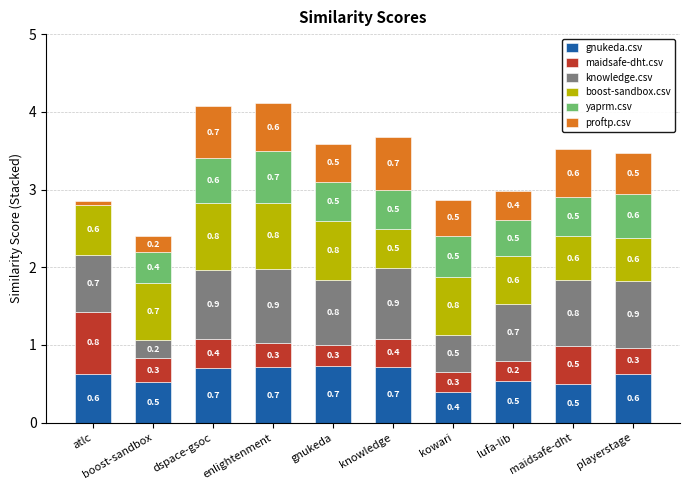

The value of gnukeda.csv at maidsafe-dht is 0.2. True or false?

False